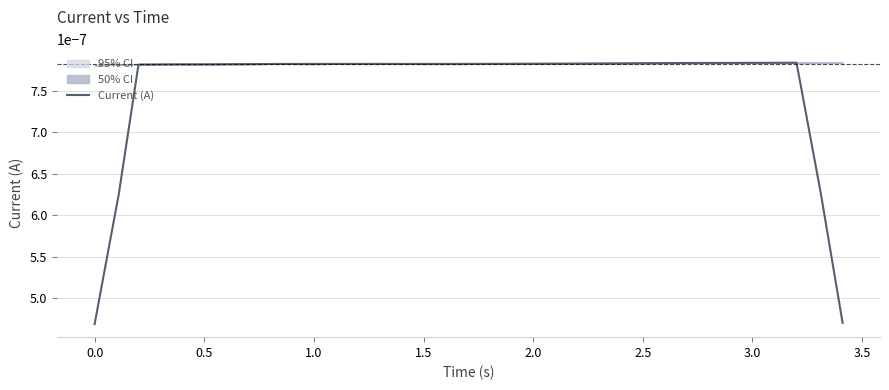

How many points are higher than both their immediate neighbors (excluding endpoints)?

3